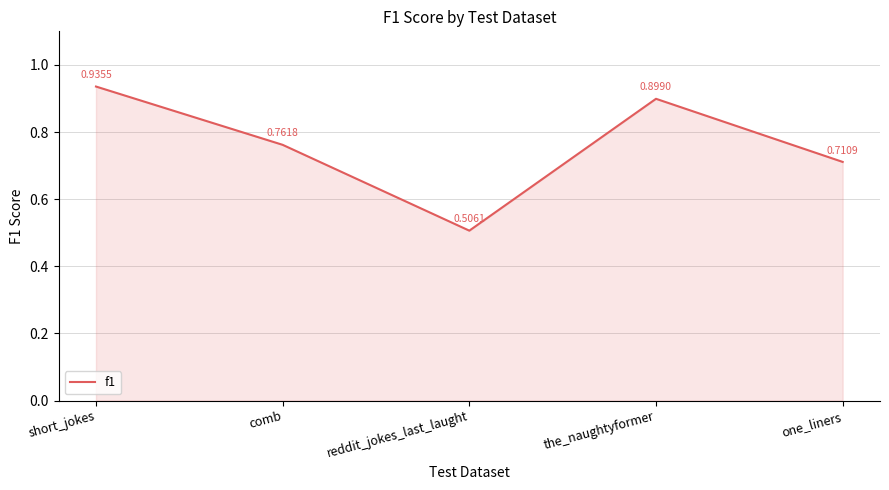

What is the difference between the values at the_naughtyformer and reddit_jokes_last_laught?

0.4